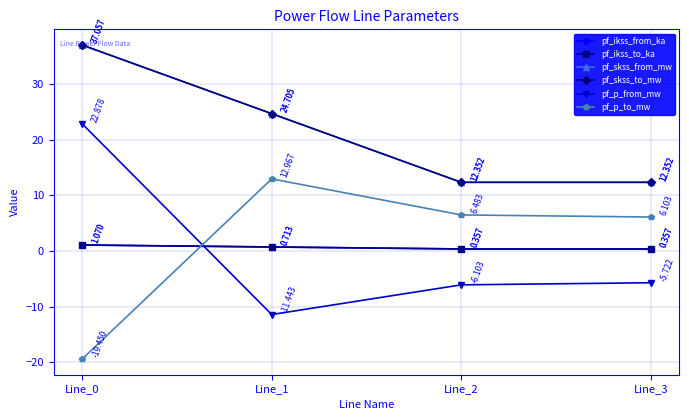

What is the maximum value shown in the chart?

37.1